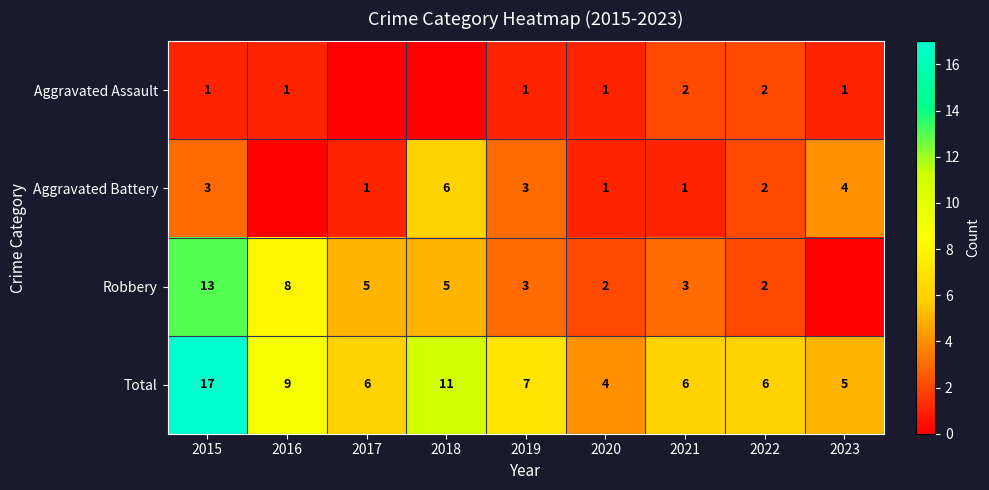

True or false: Total has a value of 4 at 2020.

True